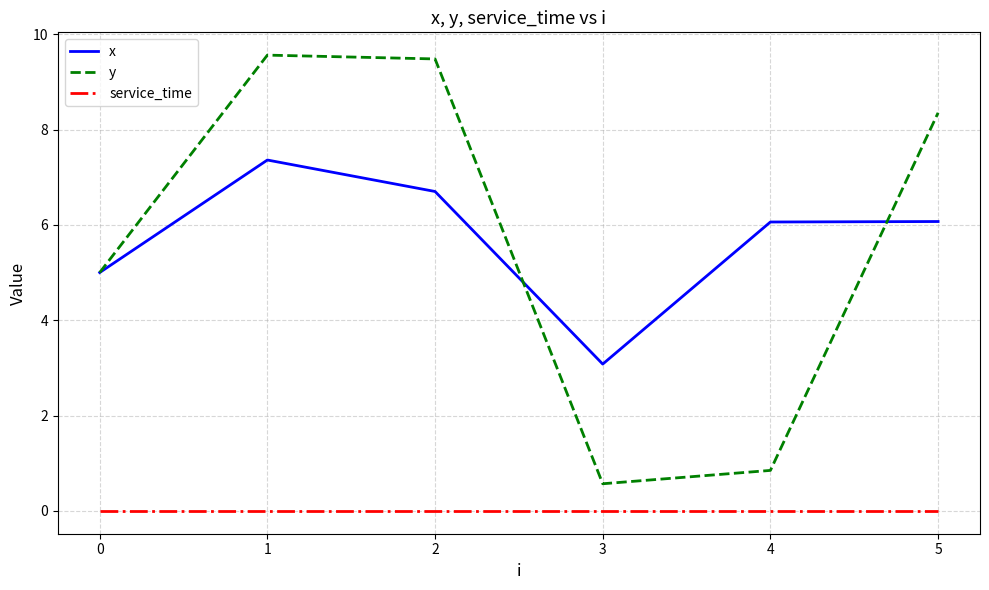

How many lines are shown in the chart?

3